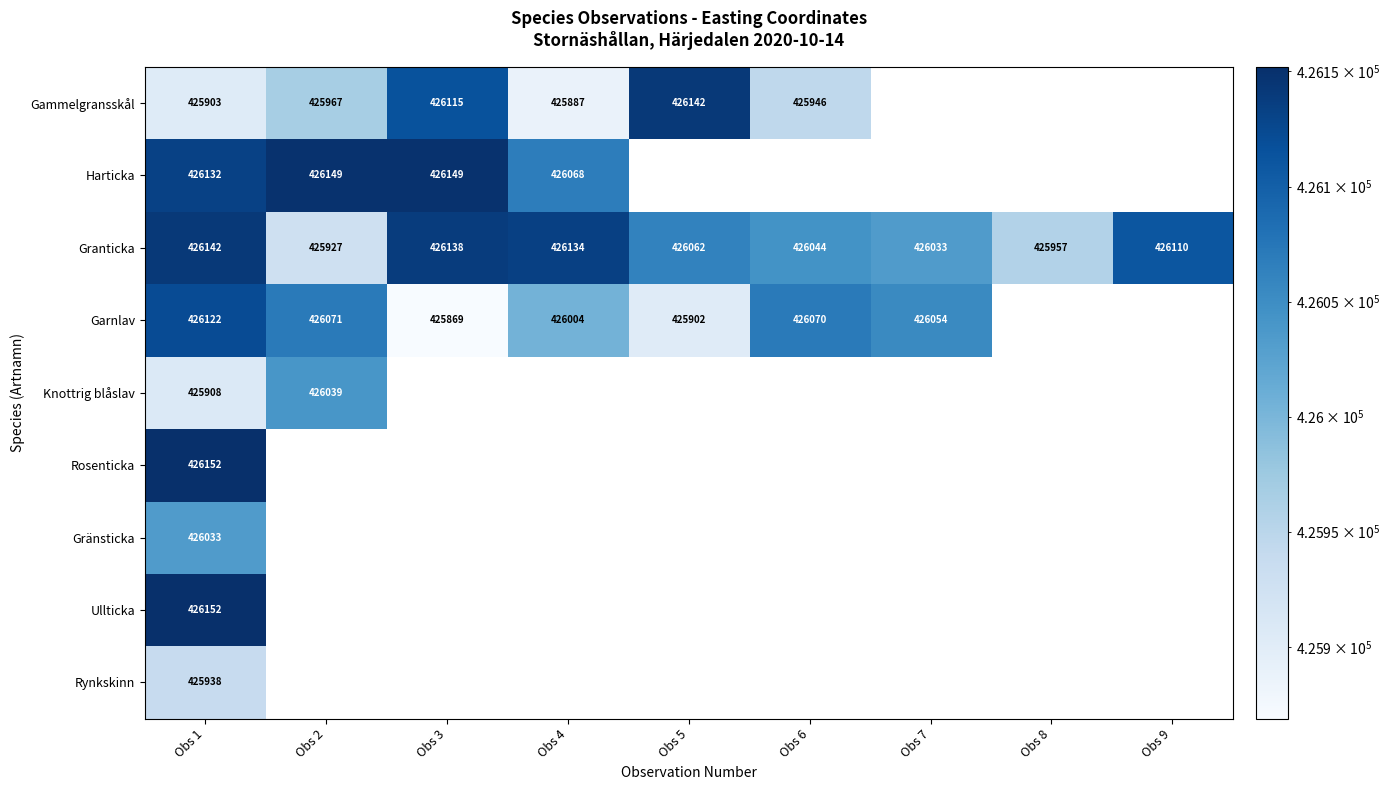

Between Obs 4 and Obs 3, which is larger?

Obs 3